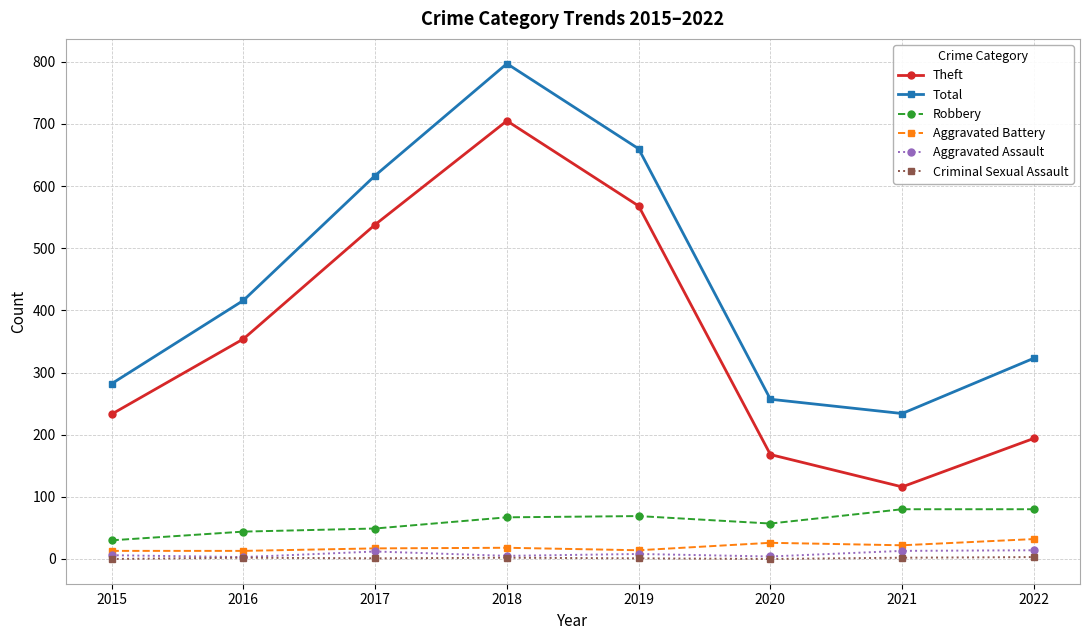

True or false: Total and Theft intersect in this chart.

False